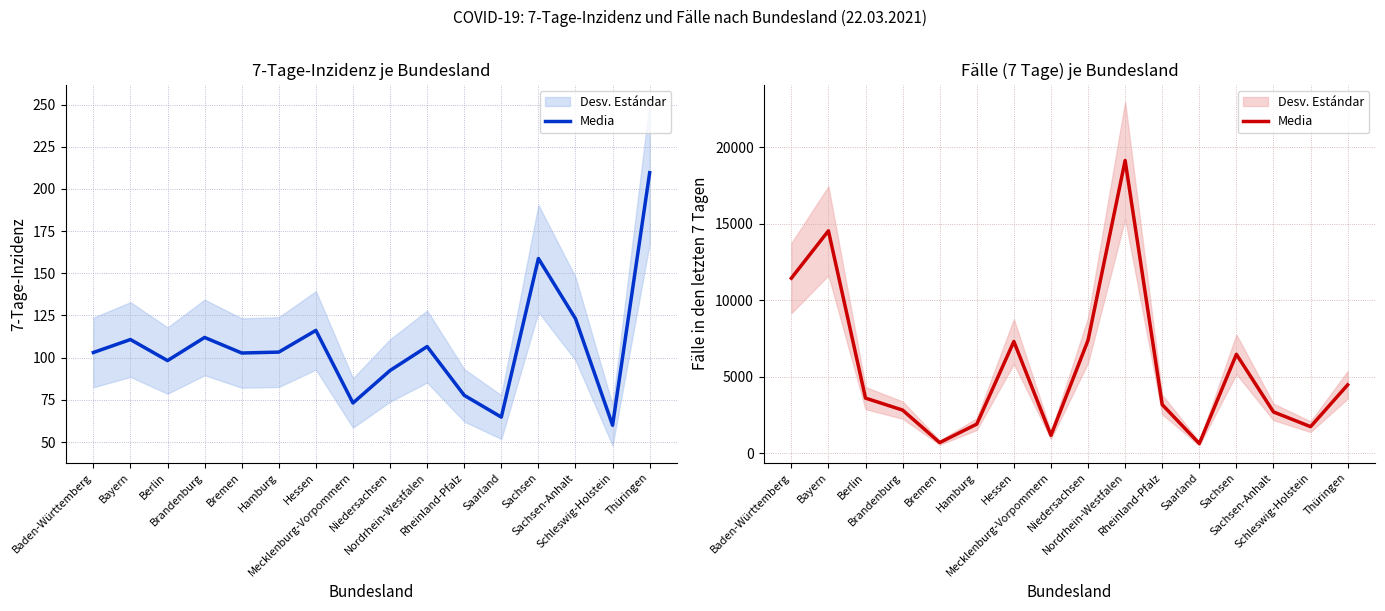

What is the sum of the values at Berlin and Saarland?

4245